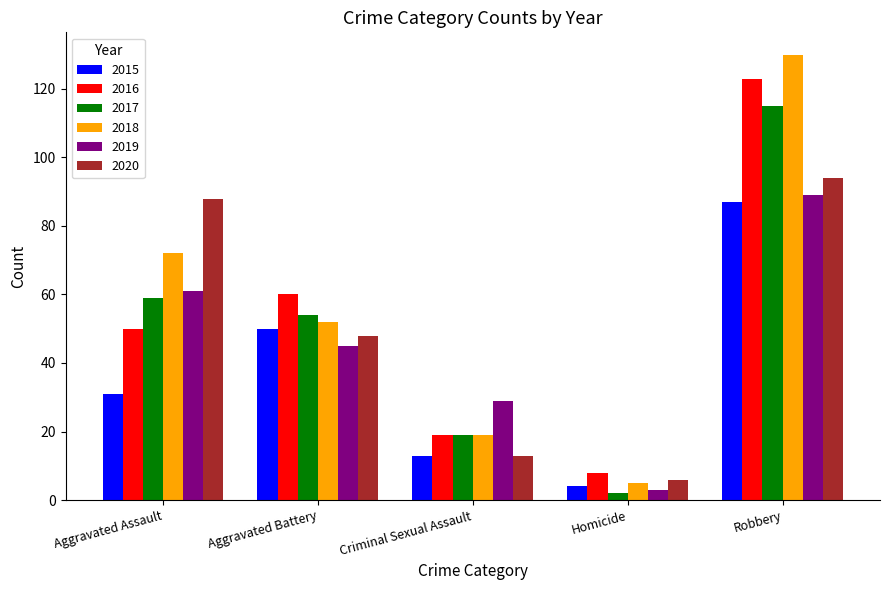

How many bars are there in total?

30